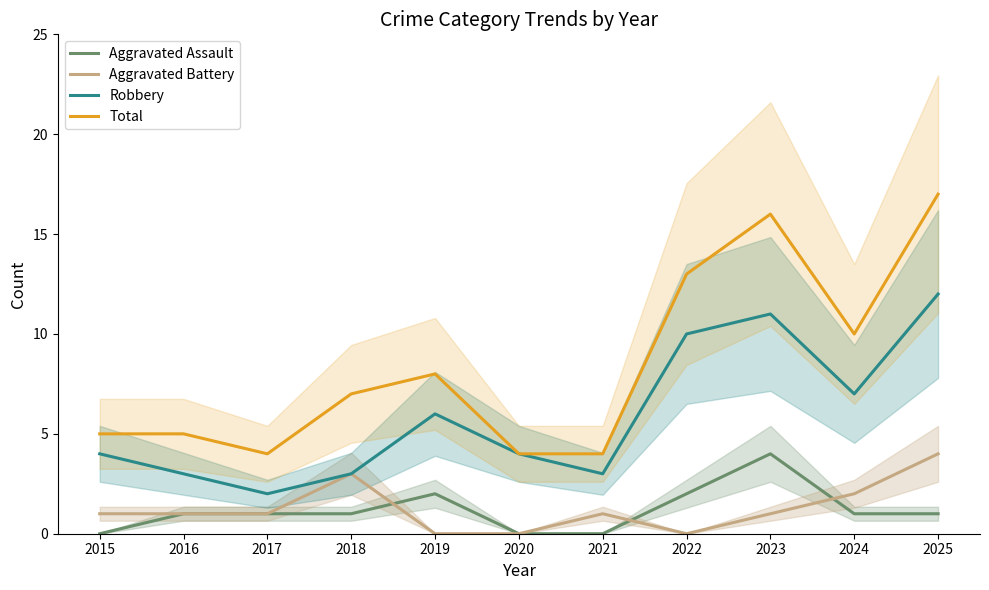

True or false: Aggravated Battery has more than 2 points higher than both neighbors.

False